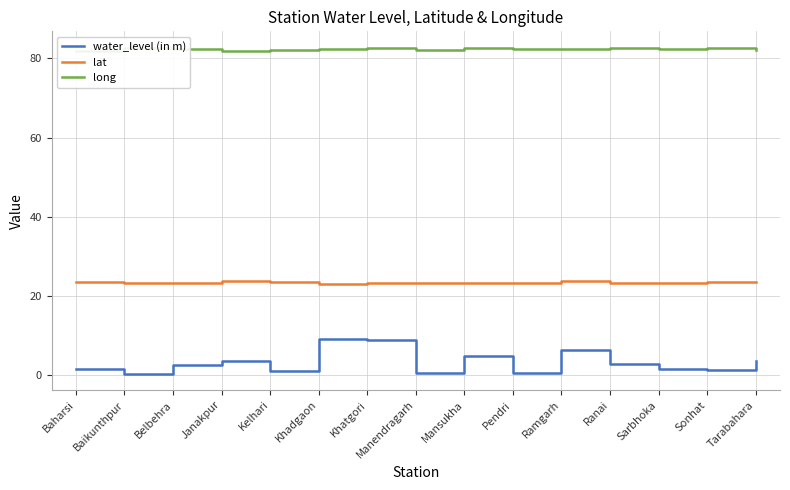

What is the spread (max minus min) of values at Sonhat?

81.2